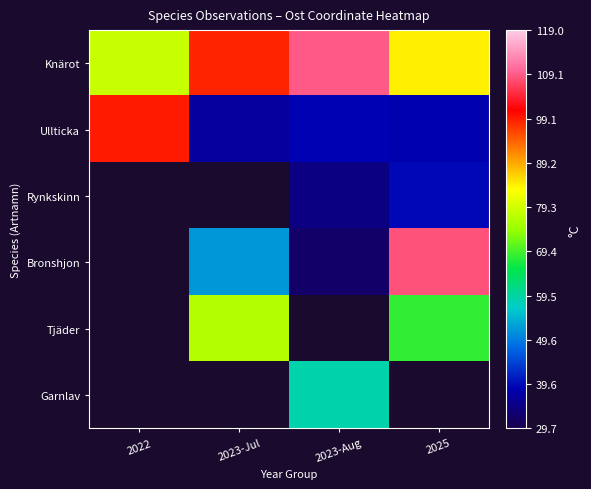

What is the difference between the Ullticka values at 2022 and 2023-Jul?

62.3